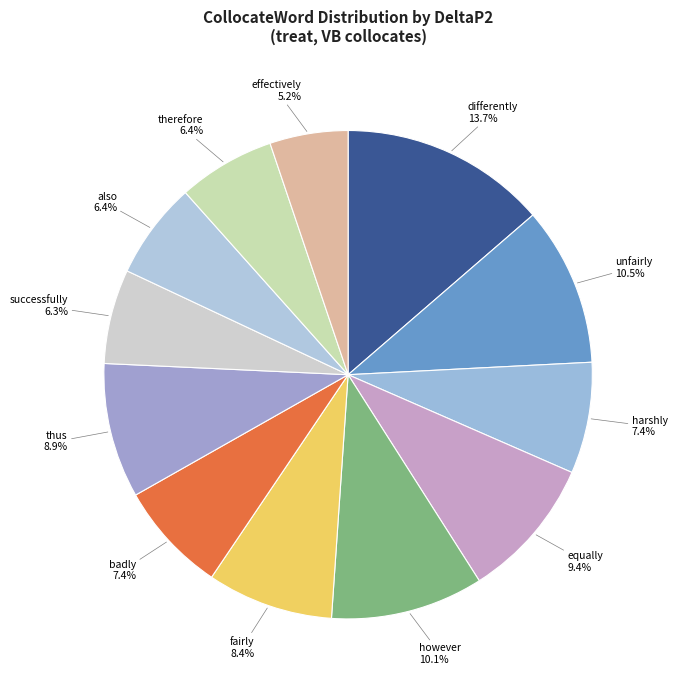

To the nearest percent, what is the difference between the largest and smallest slice percentages?

8%